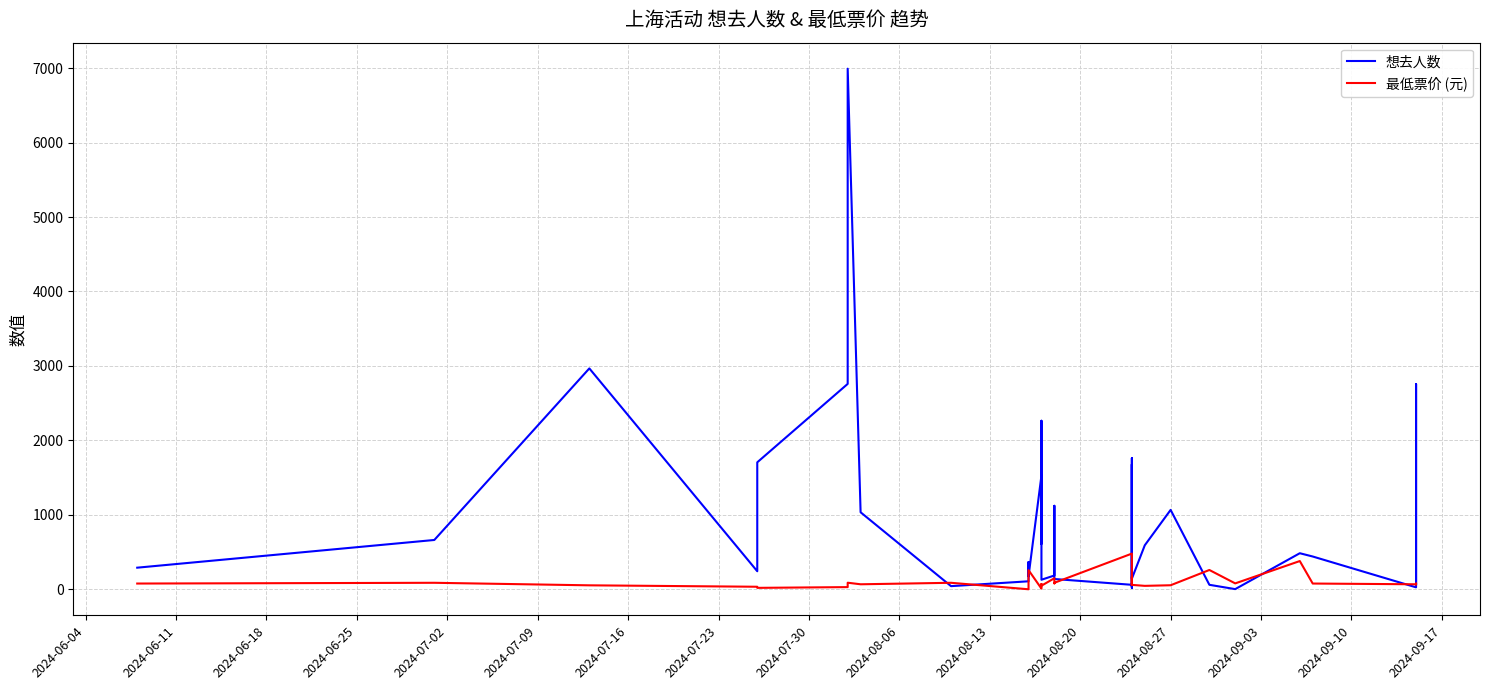

True or false: 想去人数 has a value of 851.6 at 2024-07-02.

False